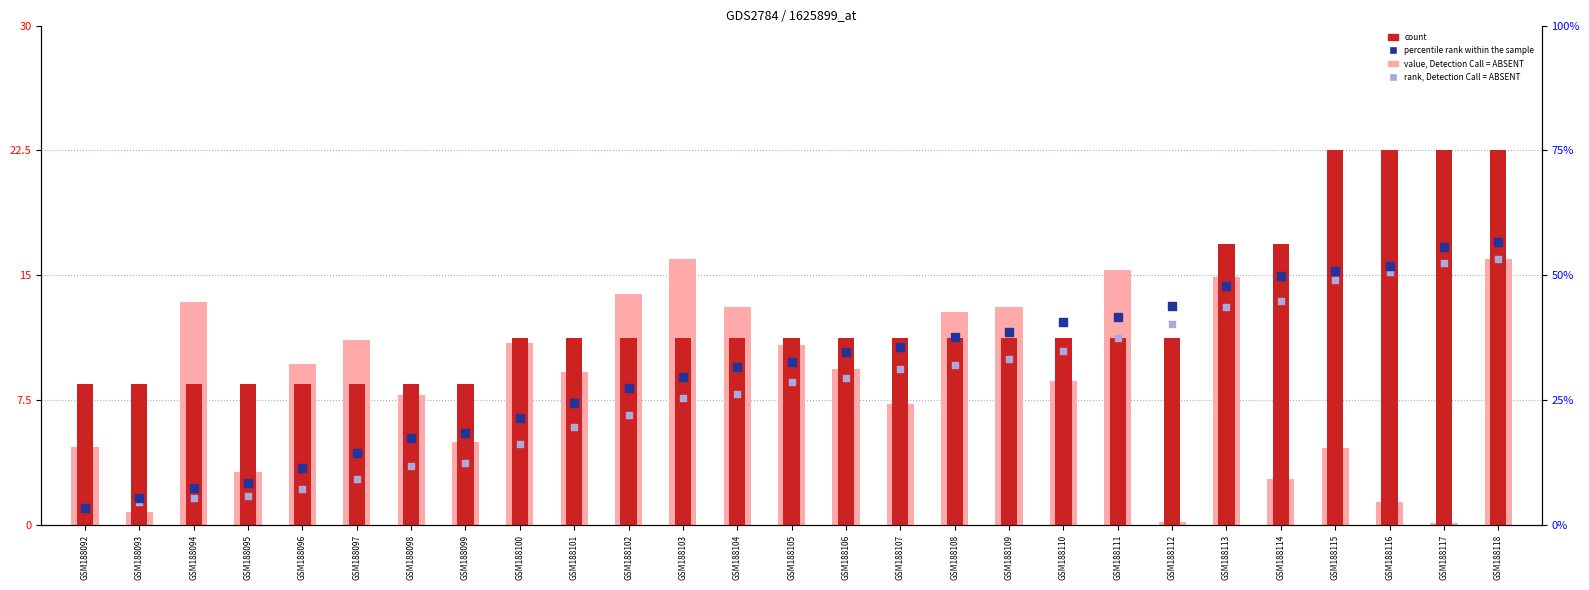

At which category is the sum across all series the highest?

GSM188118